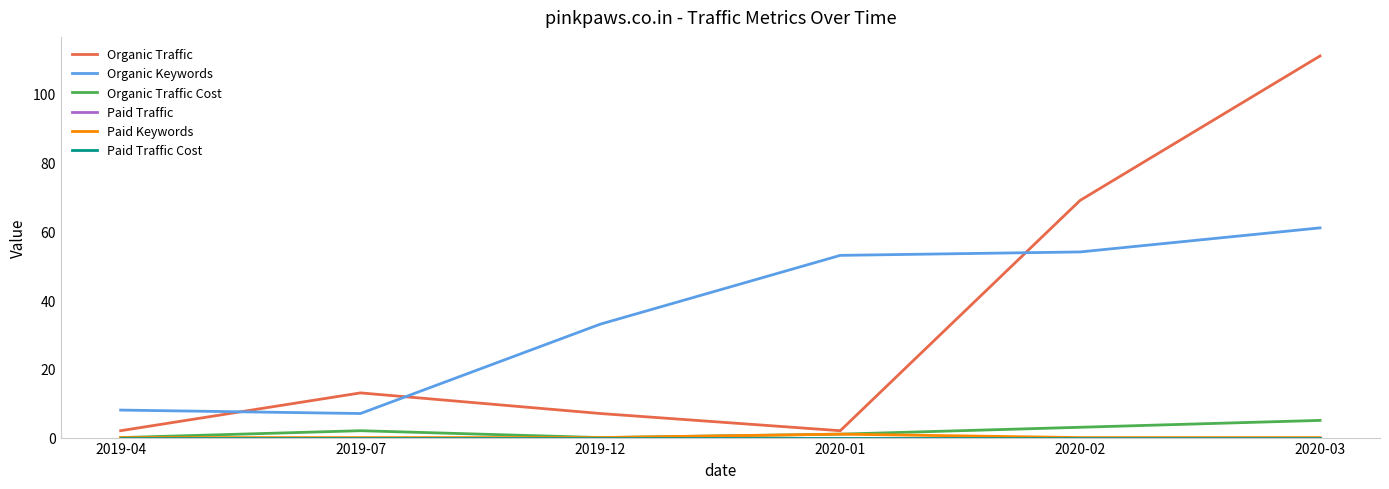

Reading right to left, what are all the values shown in this chart?

Organic Traffic: 2020-03=111	2020-02=69	2020-01=2	2019-12=7	2019-07=13	2019-04=2
Organic Keywords: 2020-03=61	2020-02=54	2020-01=53	2019-12=33	2019-07=7	2019-04=8
Organic Traffic Cost: 2020-03=5	2020-02=3	2020-01=1	2019-12=0	2019-07=2	2019-04=0
Paid Traffic: 2020-03=0	2020-02=0	2020-01=0	2019-12=0	2019-07=0	2019-04=0
Paid Keywords: 2020-03=0	2020-02=0	2020-01=1	2019-12=0	2019-07=0	2019-04=0
Paid Traffic Cost: 2020-03=0	2020-02=0	2020-01=0	2019-12=0	2019-07=0	2019-04=0